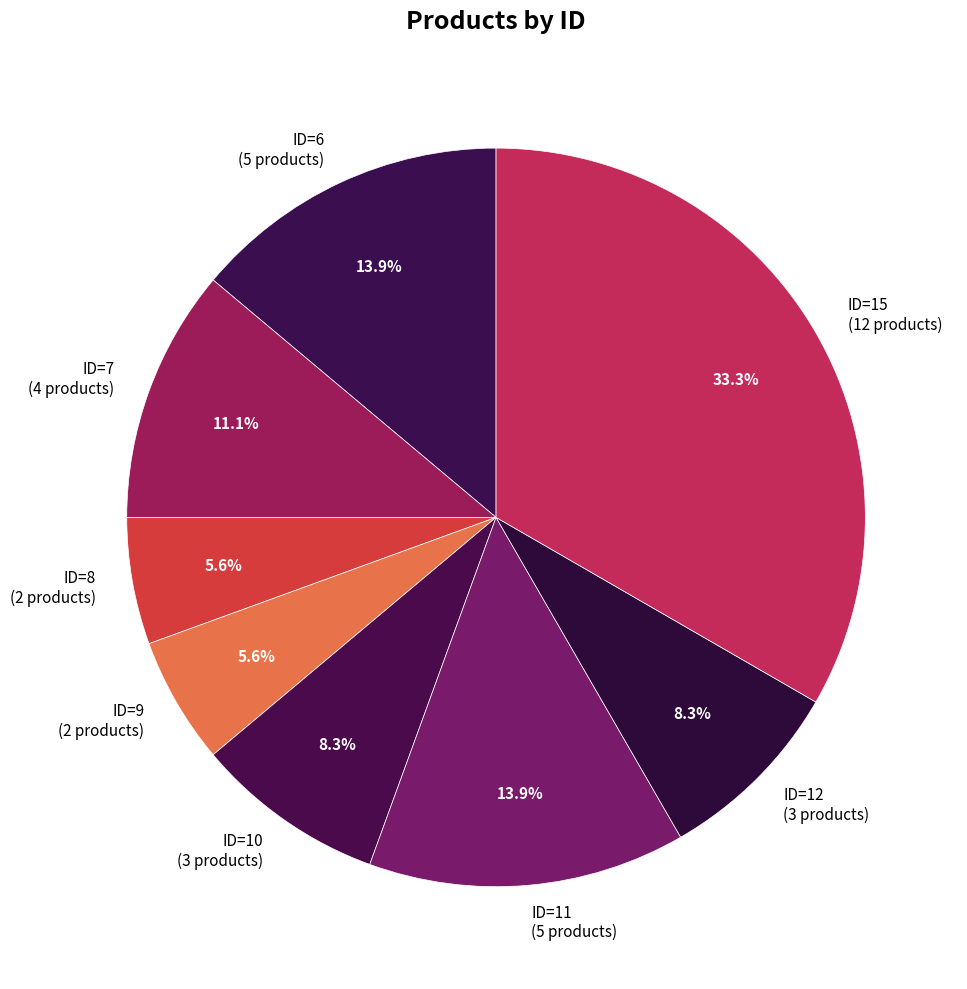

Is the sum of ID=7 (4 products) and ID=11 (5 products) greater than half?

No